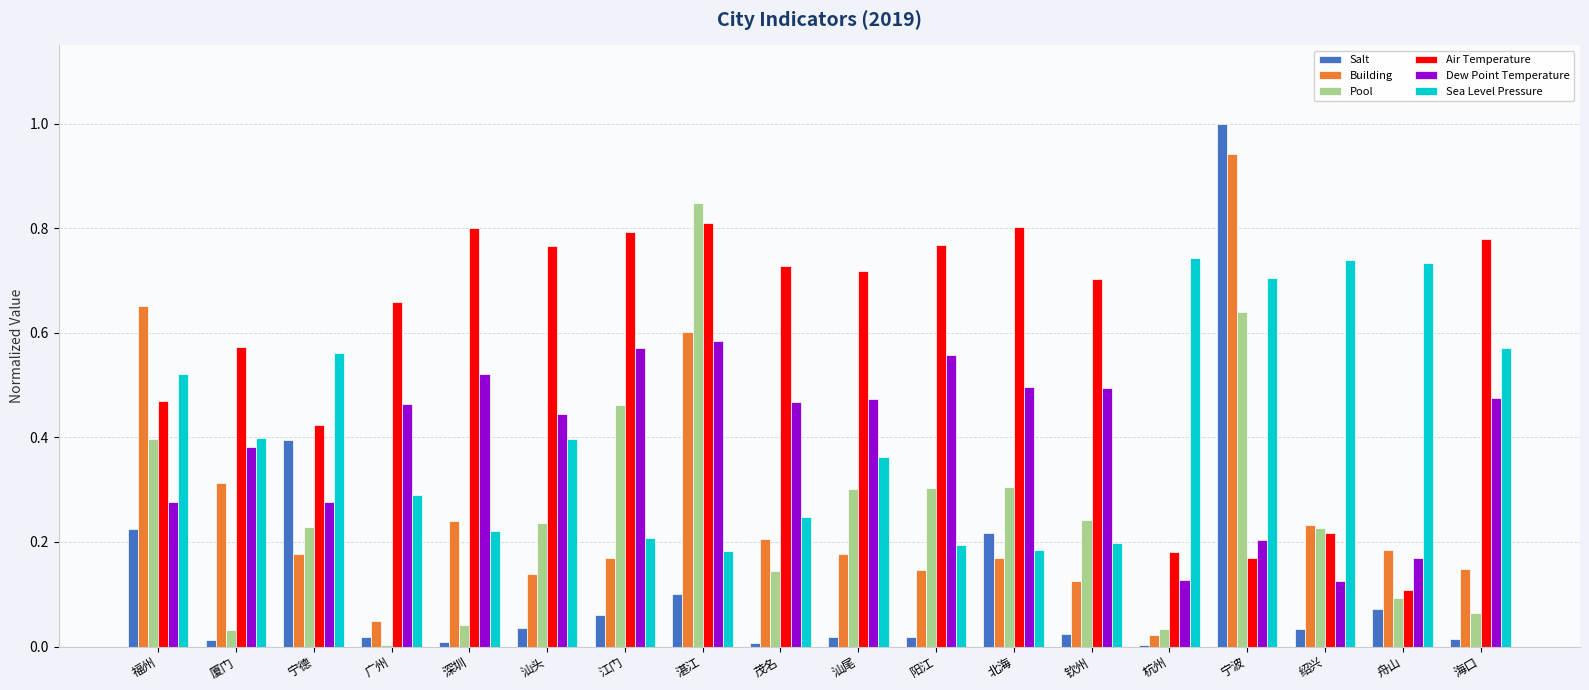

What is the maximum value shown in the chart?

1.0